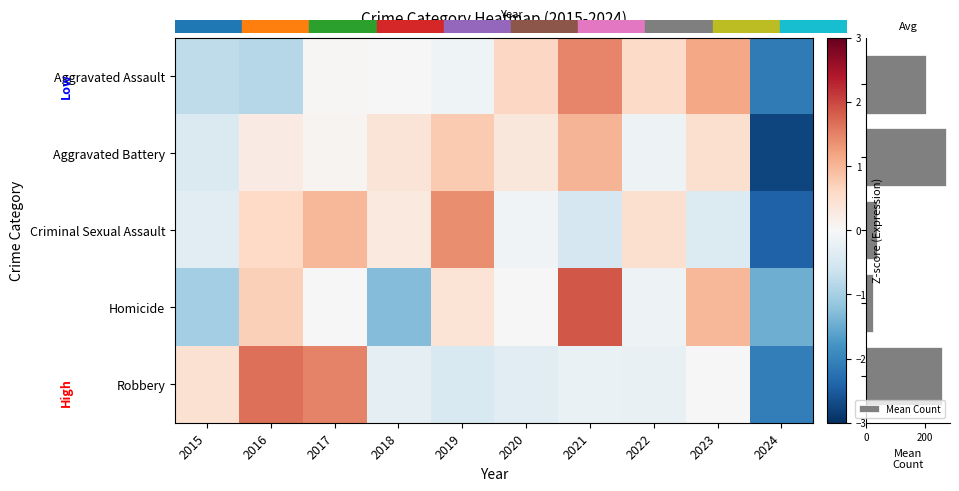

What is the spread (max minus min) of values at 2015?

1.5